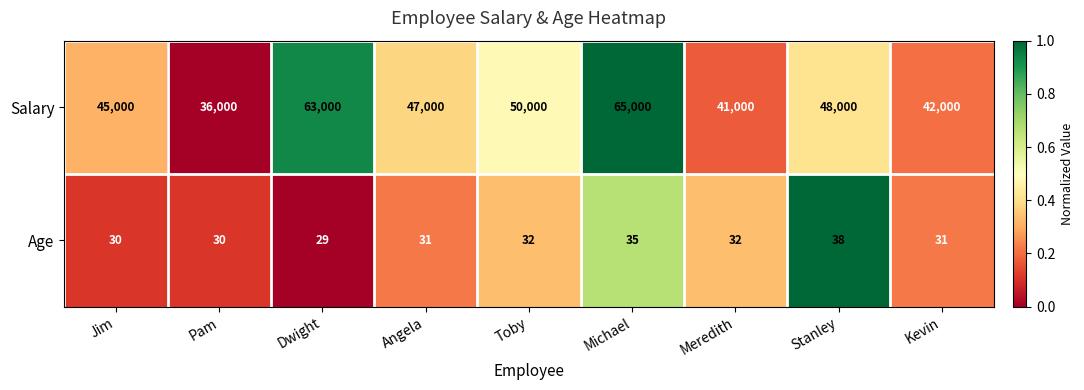

What is the sum of all Salary values?

437000